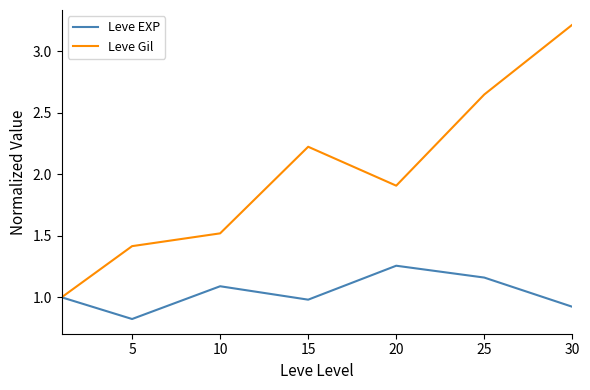

What is the minimum value for Leve EXP?

0.8